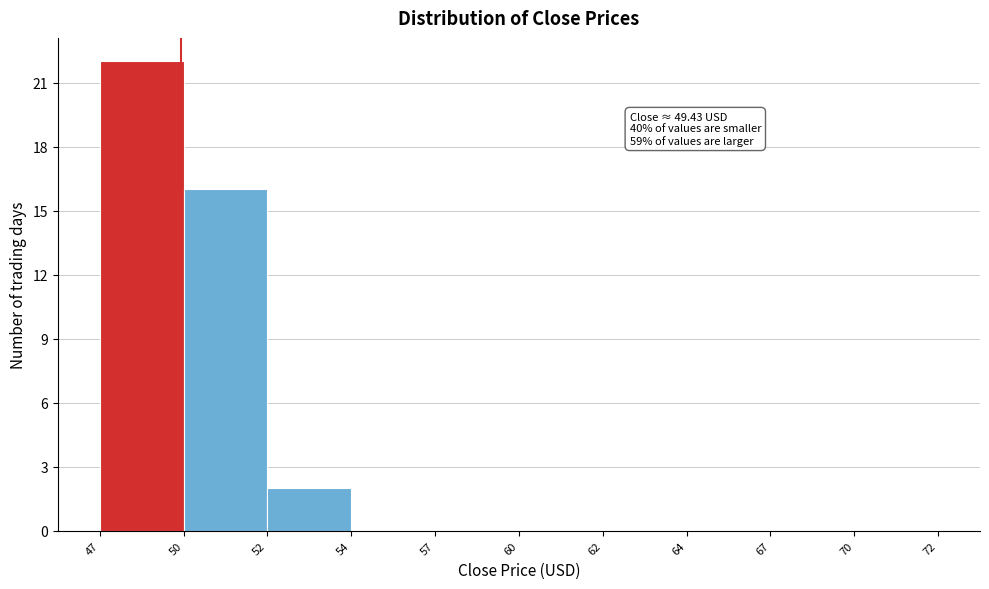

Reading right to left, list all the values displayed in this chart.

70=0	67=0	64=0	62=0	60=0	57=0	54=0	52=2	50=16	47=22